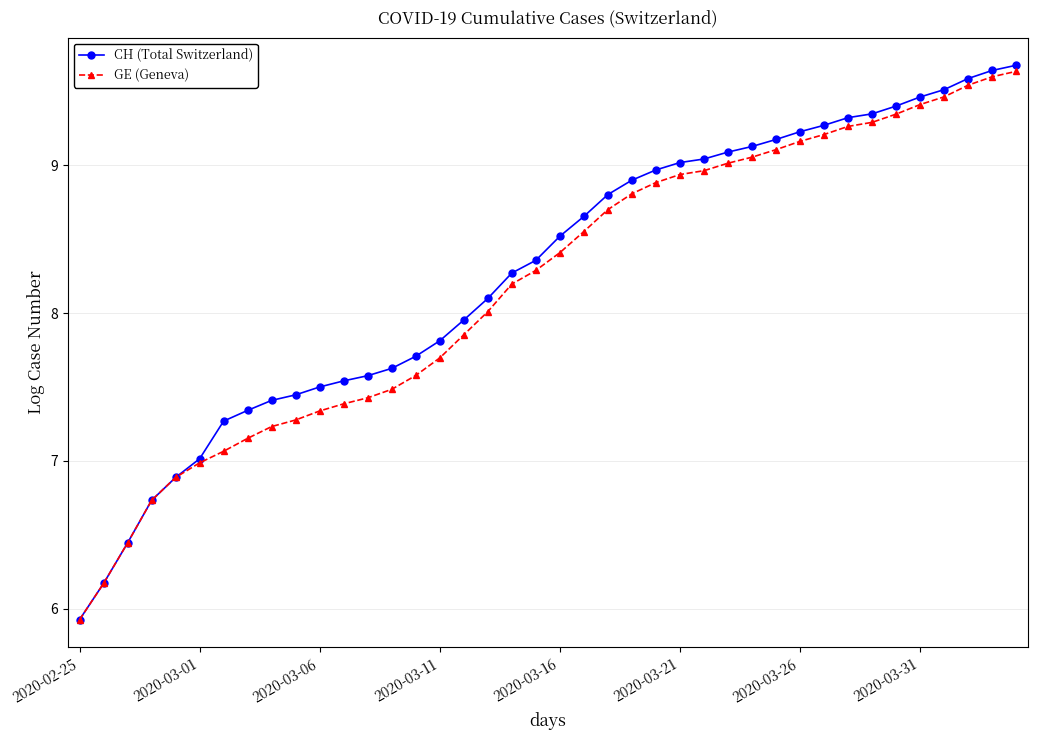

What is the difference between the maximum and minimum values in the CH (Total Switzerland) series?

3.7